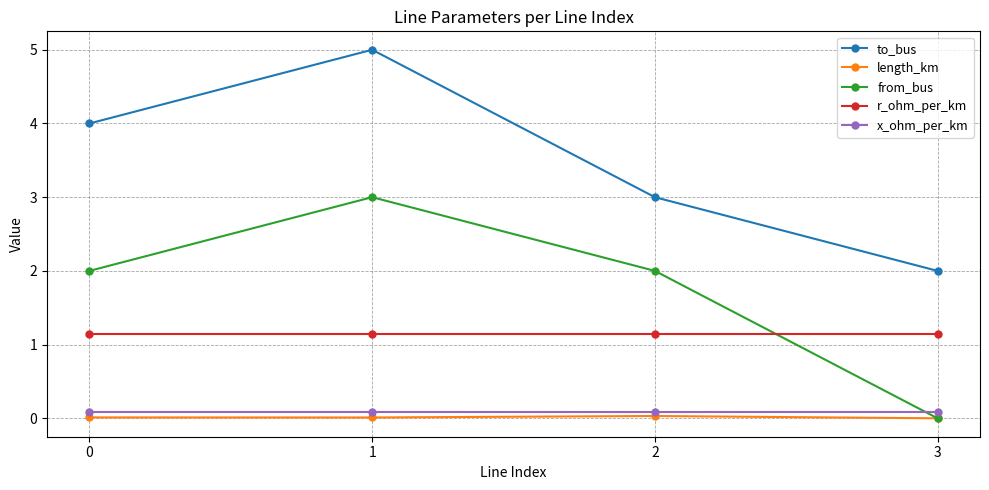

Which series has the largest total across all categories?

to_bus